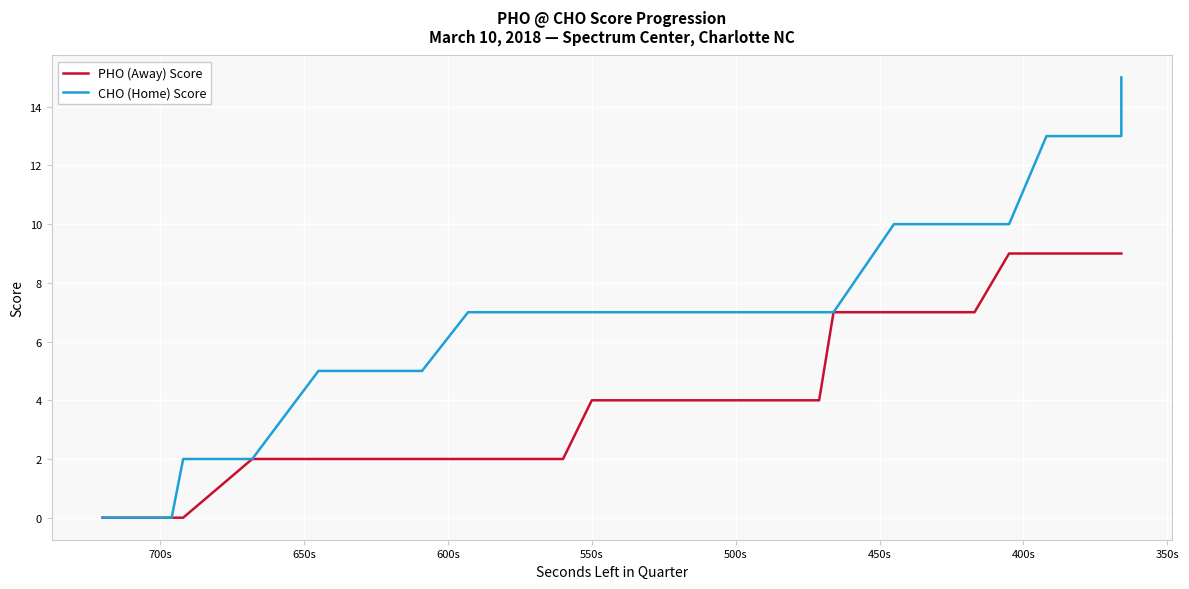

What is the difference between the maximum and minimum values in the PHO (Away) Score series?

9